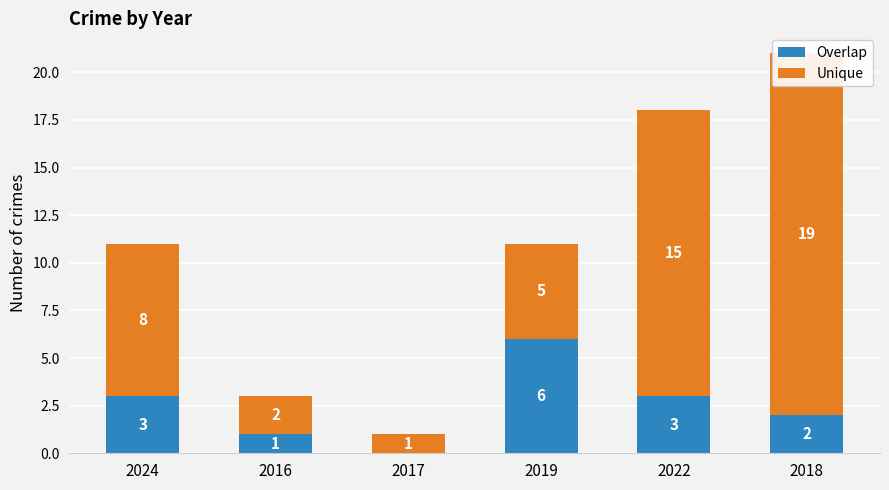

Is it true that Overlap equals 2 at 2016?

False